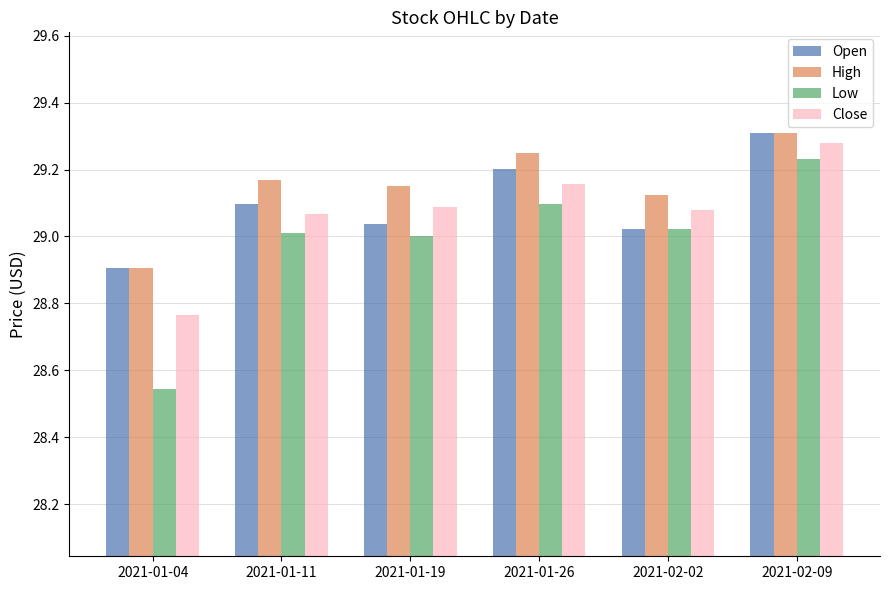

True or false: Low has a value of 29.1 at 2021-01-26.

True